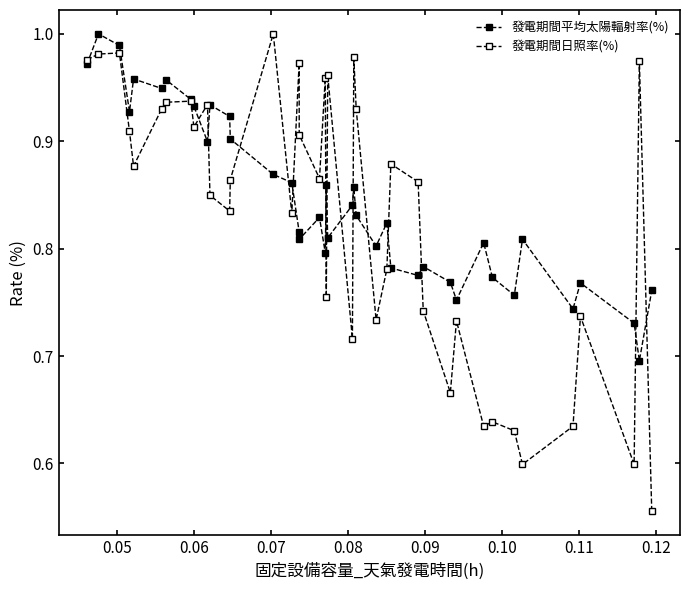

How many lines are shown in the chart?

2